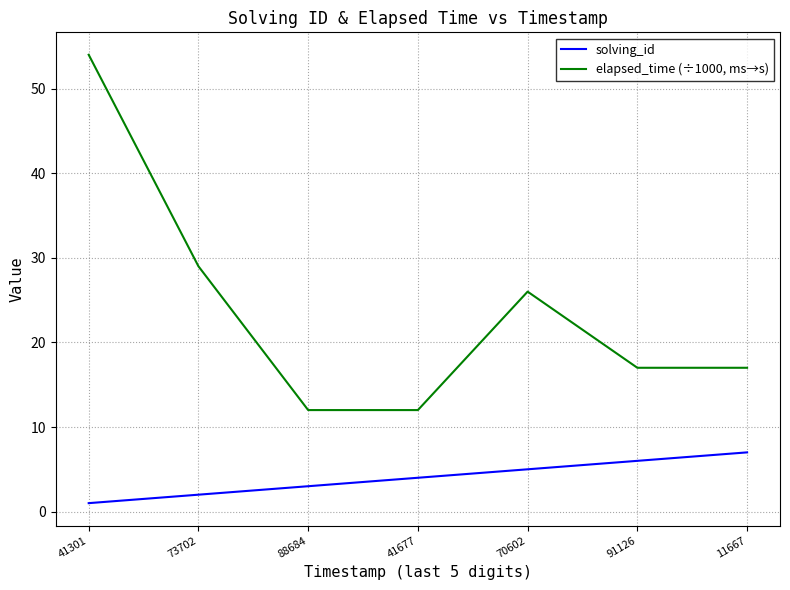

What is the smallest value displayed?

1